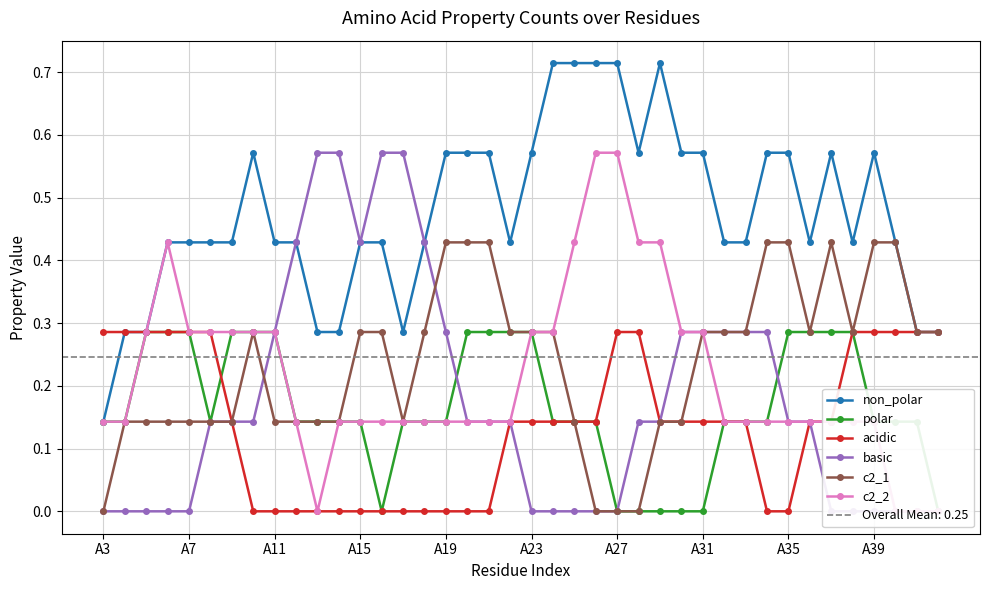

True or false: c2_2 and acidic cross at least once.

False